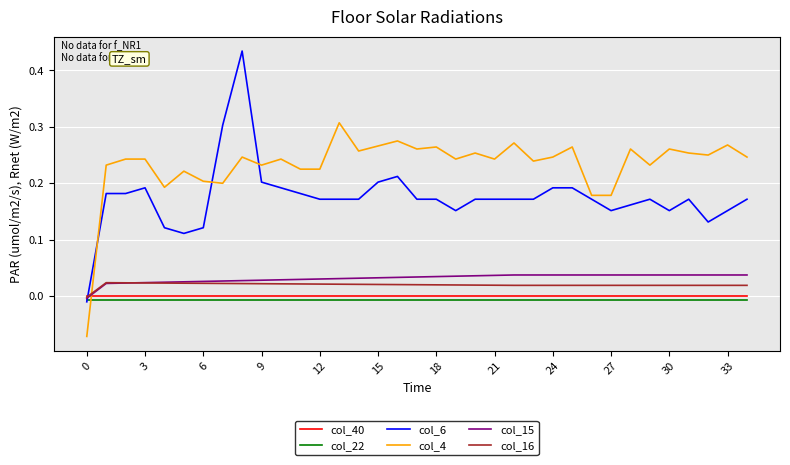

Rank the series by their maximum value, from lowest to highest.

col_22, col_40, col_16, col_15, col_4, col_6